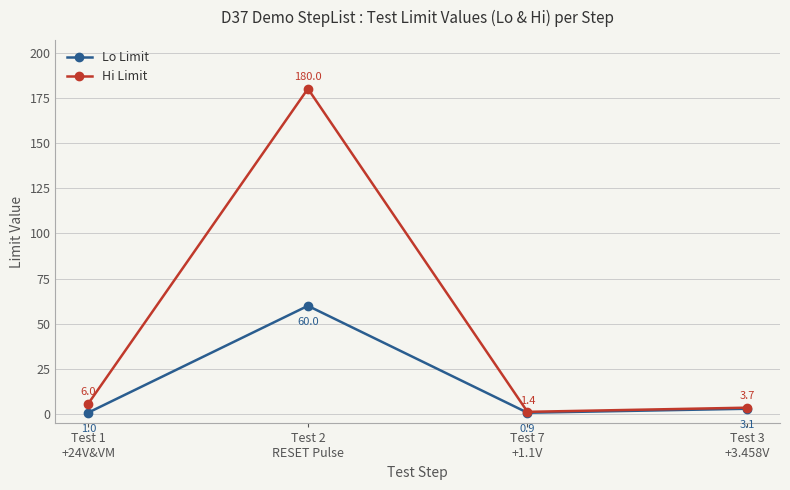

What is the label of the 4th point from the left?

Test 3
+3.458V